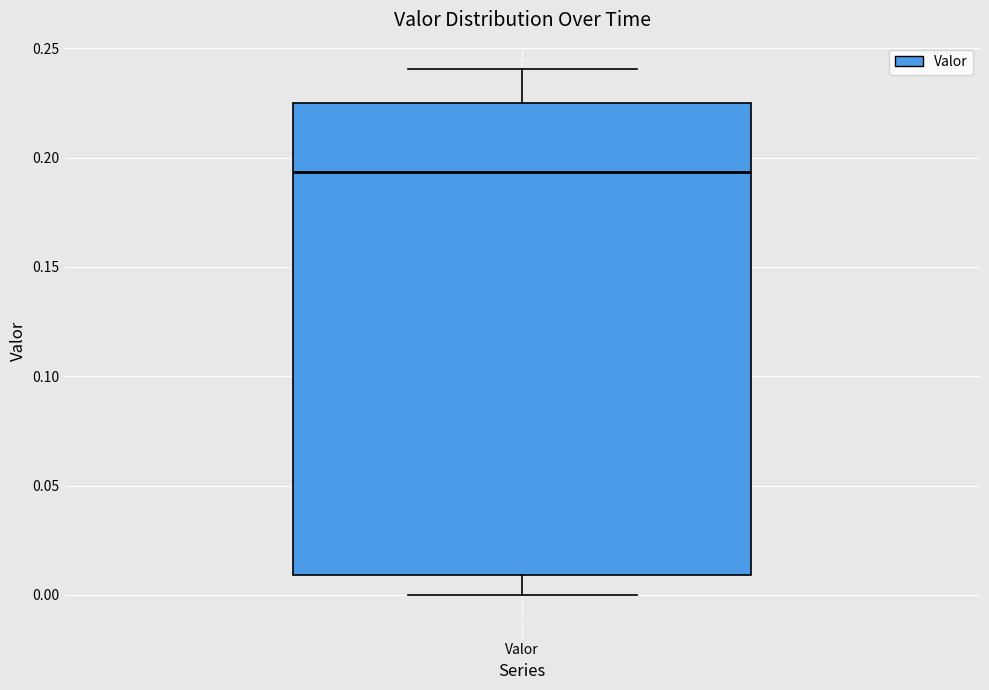

Where is the upper edge of the box for Valor on the y-axis? The values are not printed on the chart, so give them approximately, as read against the axis.

0.225